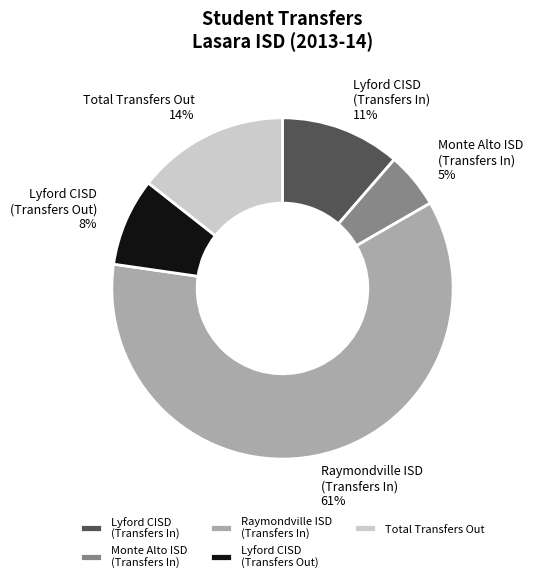

How many slices are in this pie chart?

5